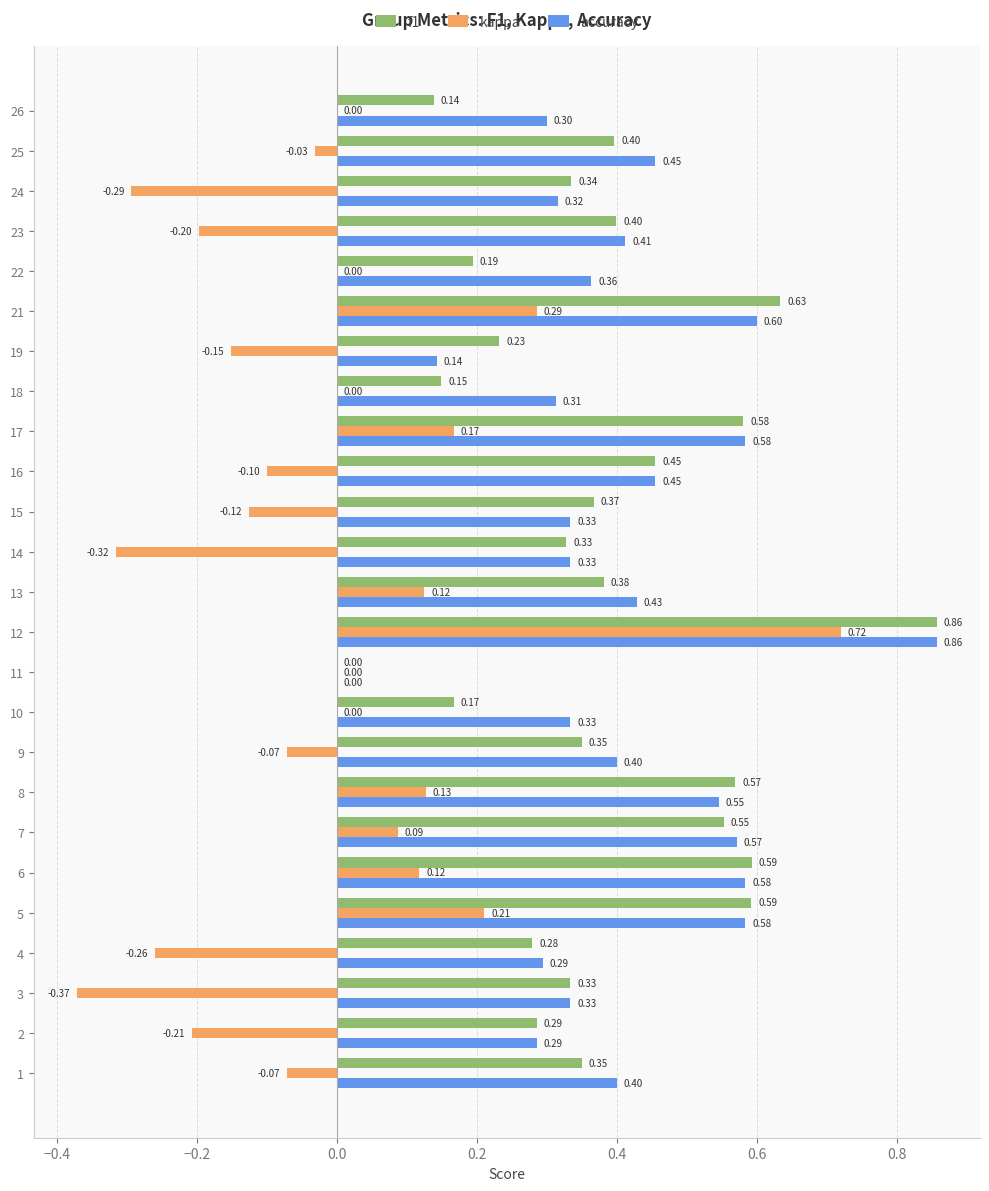

Between 1 and 19, which series saw the biggest shift?

accuracy